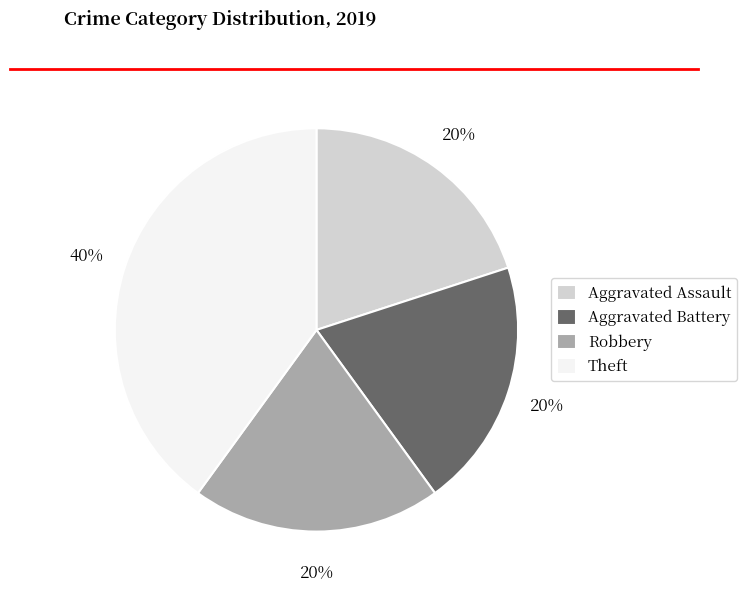

Which has a higher value, Theft or Aggravated Battery?

Theft